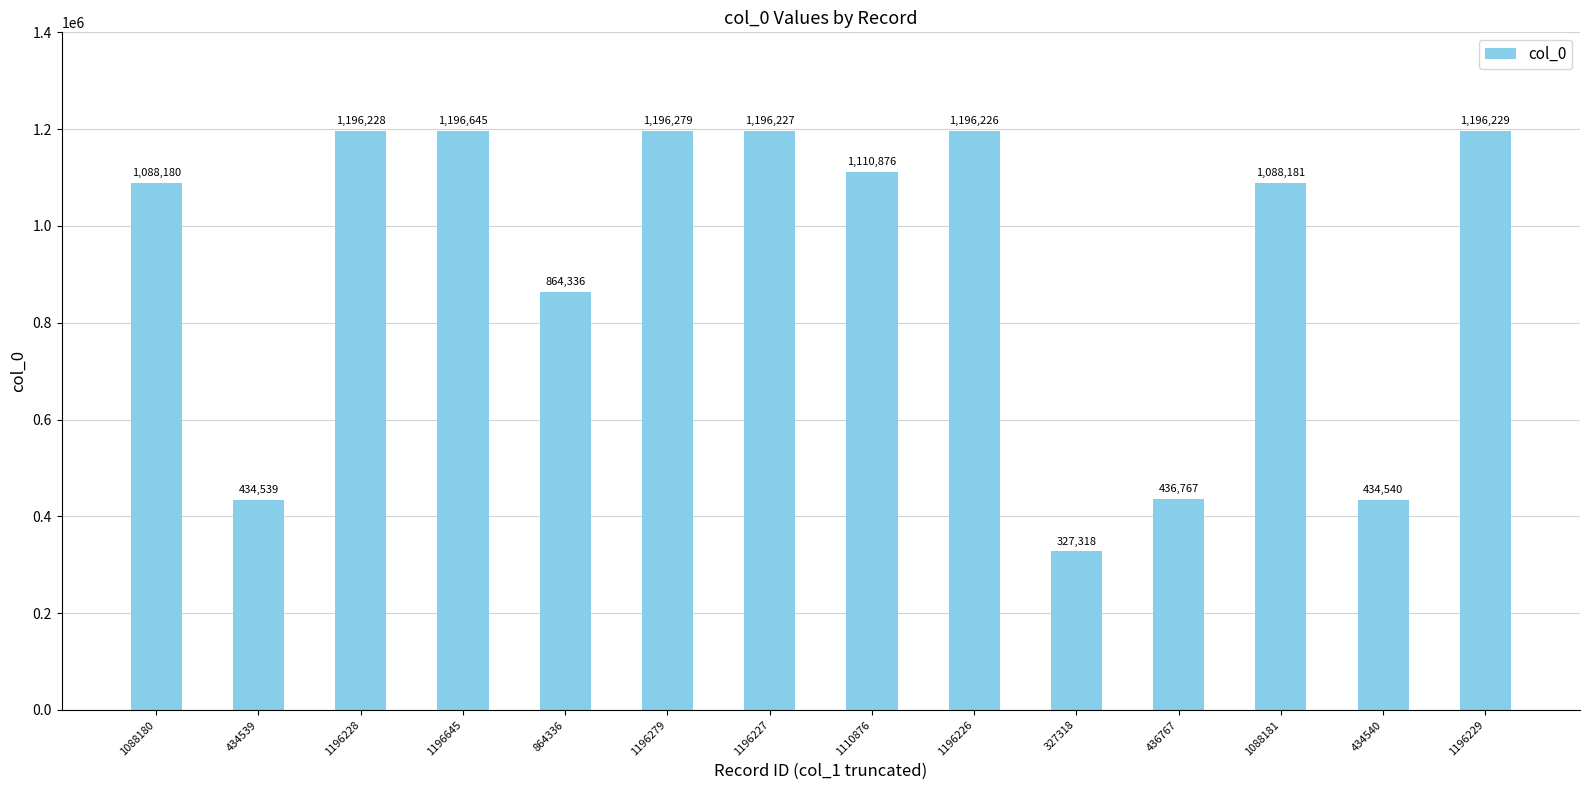

What is the change in value from 1196227 to 436767?

-759460